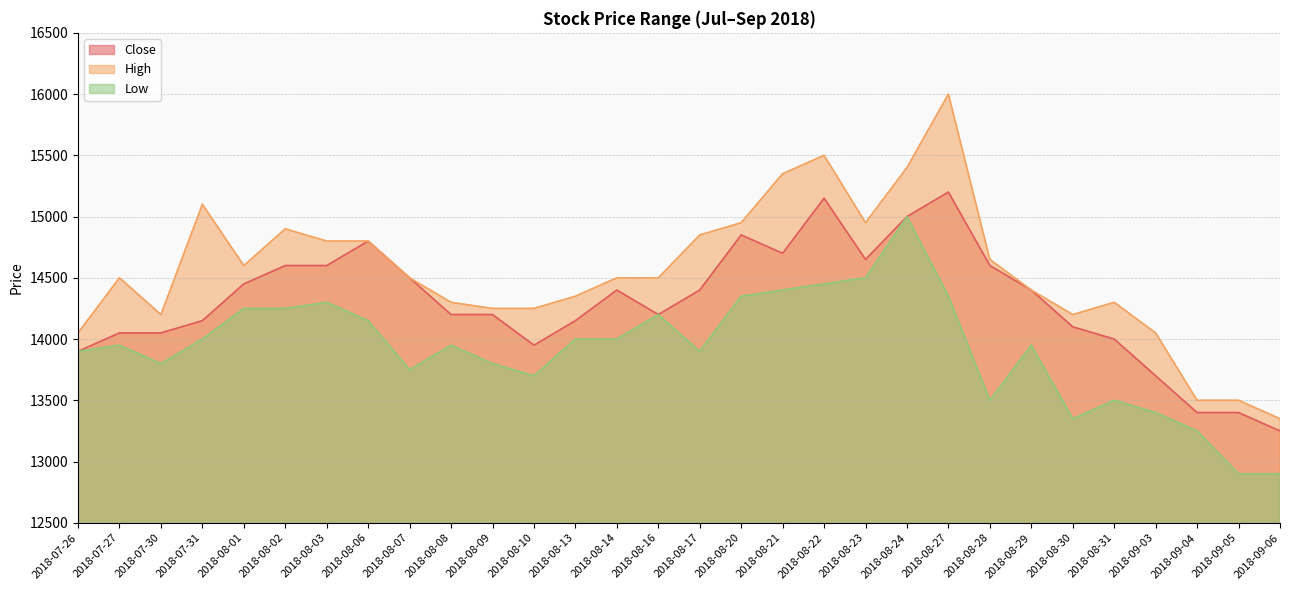

At 2018-08-16, list the series in order from smallest to largest.

Close, Low, High